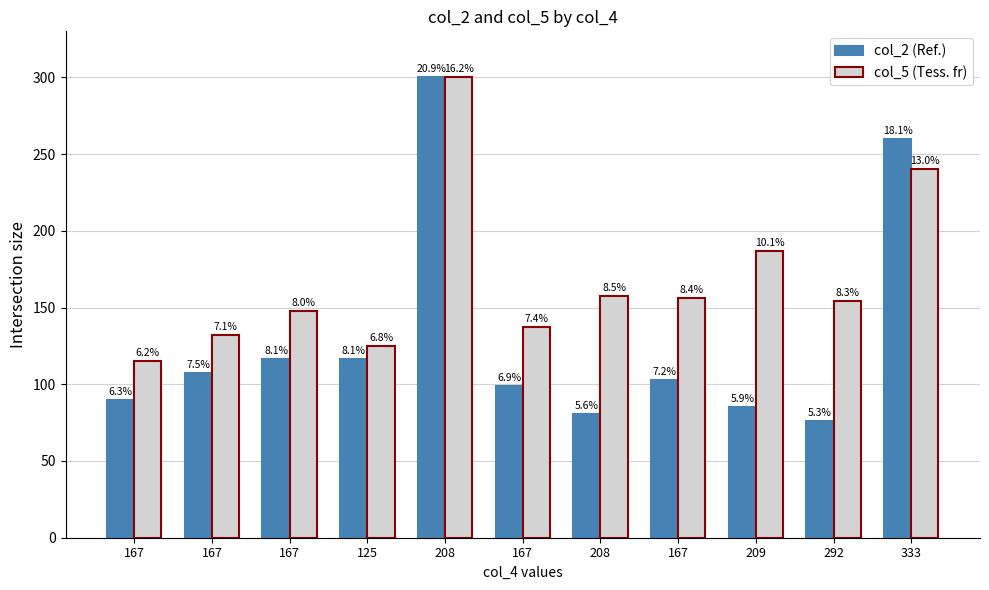

The col_2 series shows 107.5 at 167. True or false?

True